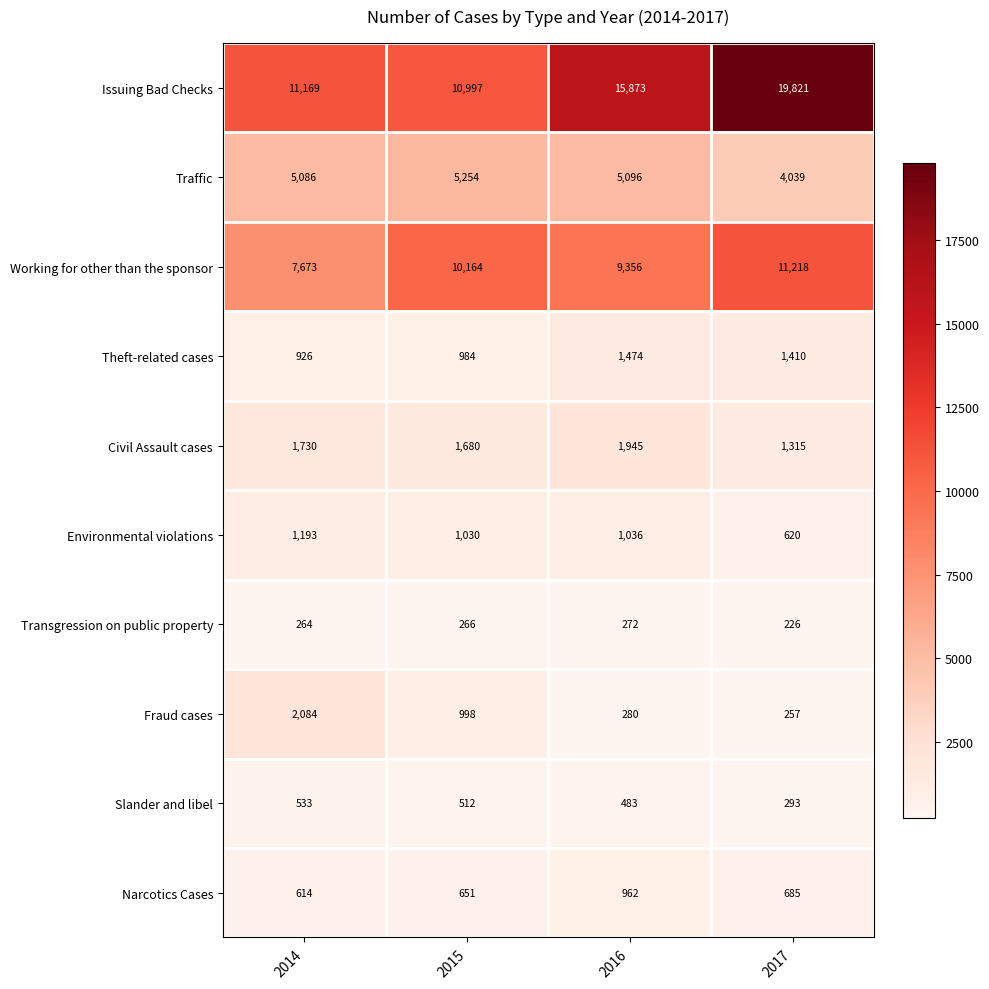

Rank the series at 2017 from highest to lowest value.

Issuing Bad Checks, Working for other than the sponsor, Traffic, Theft-related cases, Civil Assault cases, Narcotics Cases, Environmental violations, Slander and libel, Fraud cases, Transgression on public property